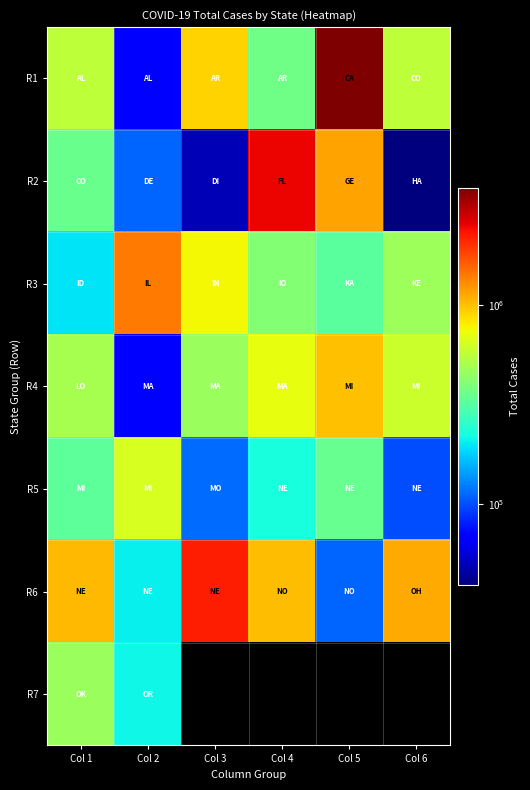

Which category has the highest value across all series?

Col 5